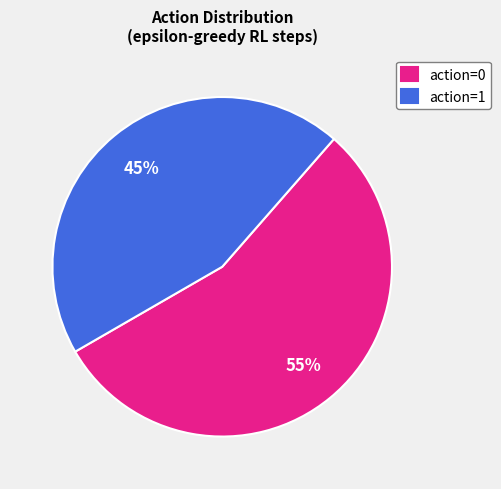

To the nearest percent, what is the difference between the action=0 and action=1 slice percentages?

10%